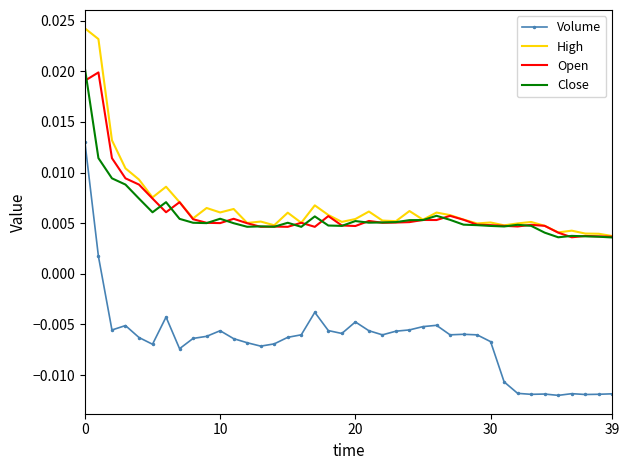

List the series in order of their peak value, highest first.

High, Close, Open, Volume